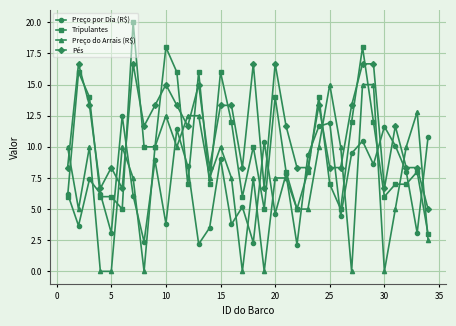

What is the sum of all Tripulantes values?

340.0